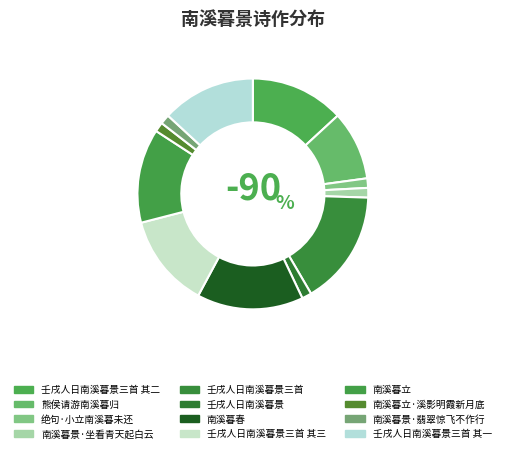

Is 壬戌人日南溪暮景三首 其一 the majority of the pie?

No